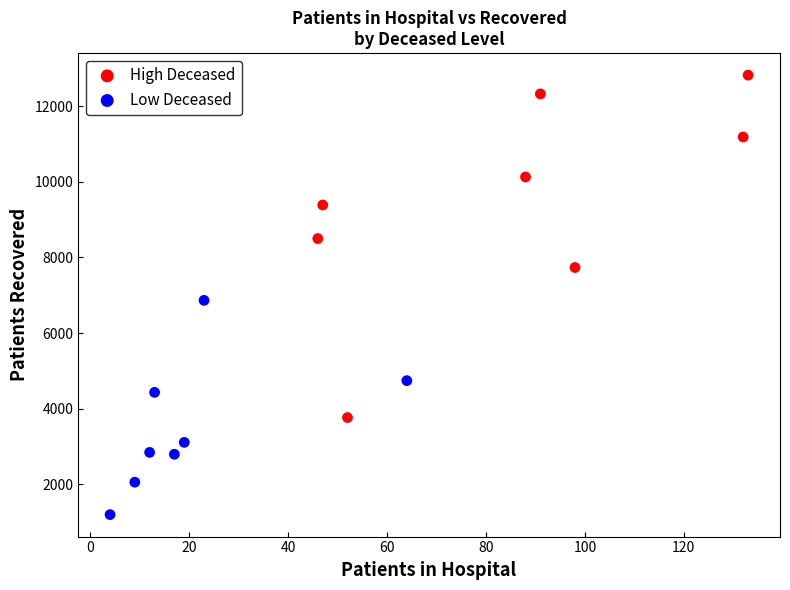

Which series contains the lowest Y value?

Low Deceased